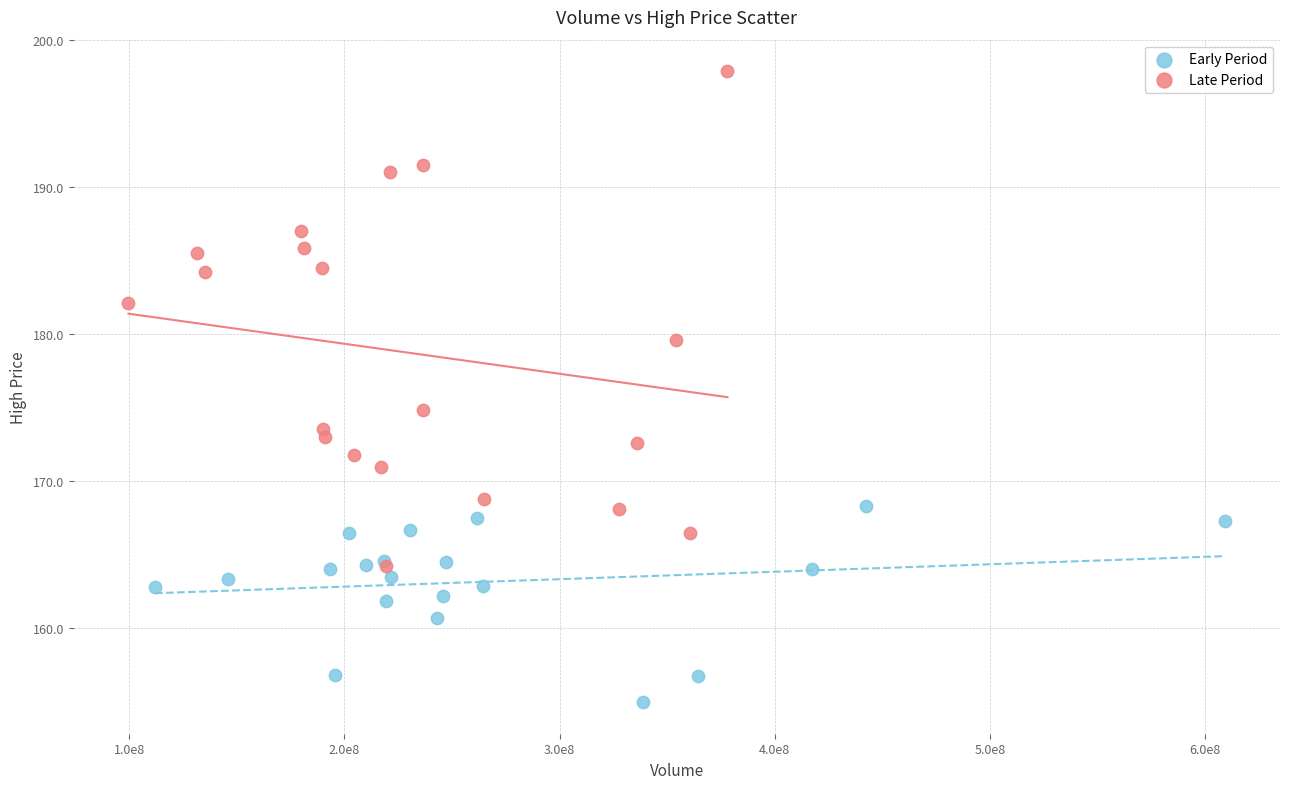

Which series reaches the maximum Y coordinate?

Late Period